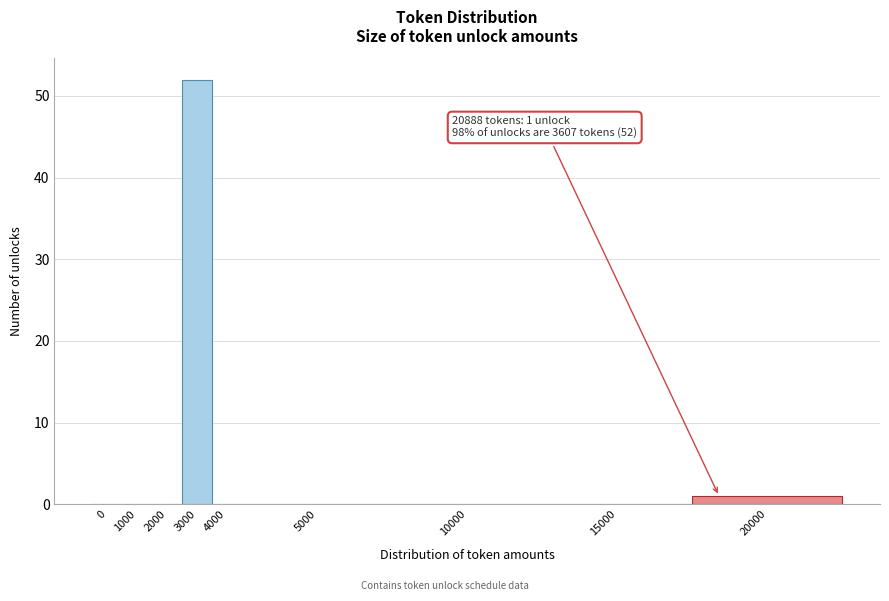

Reading left to right, what are all the values shown in this chart?

0=0	1000=0	2000=0	3000=52	4000=0	5000=0	10000=0	15000=0	20000=1